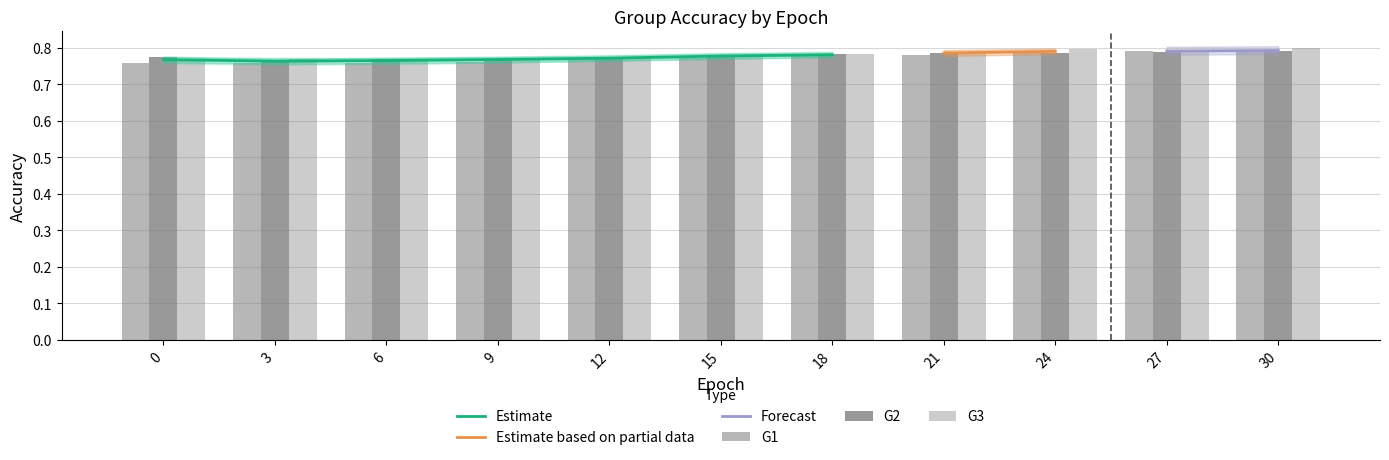

How many categories are shown in the chart?

11